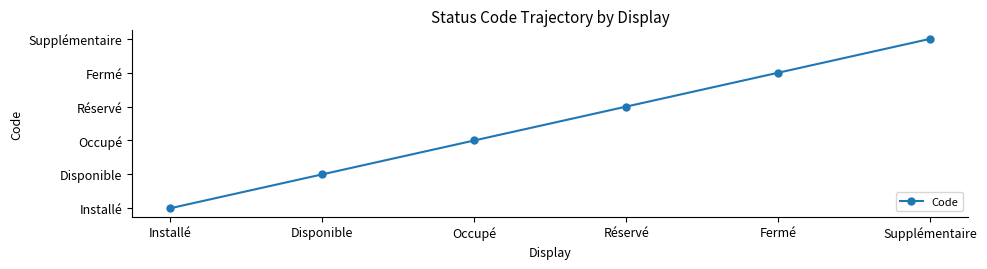

Reading right to left, list all the values displayed in this chart.

6	5	4	3	2	1